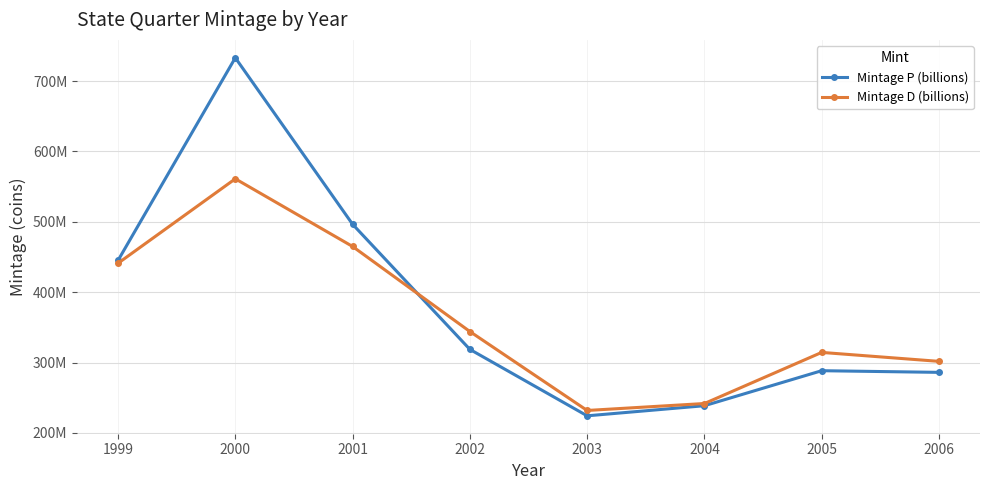

At which label is Mintage P (billions) closest to 478661600?

2001